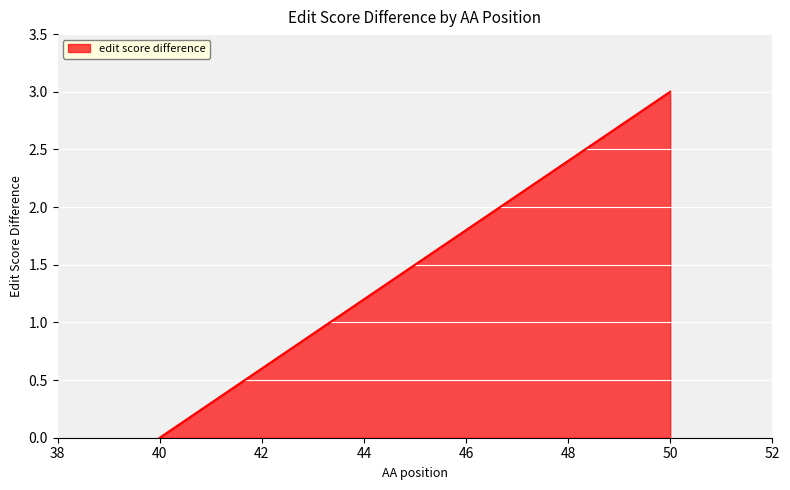

Reading left to right, what are all the values shown in this chart?

0	3